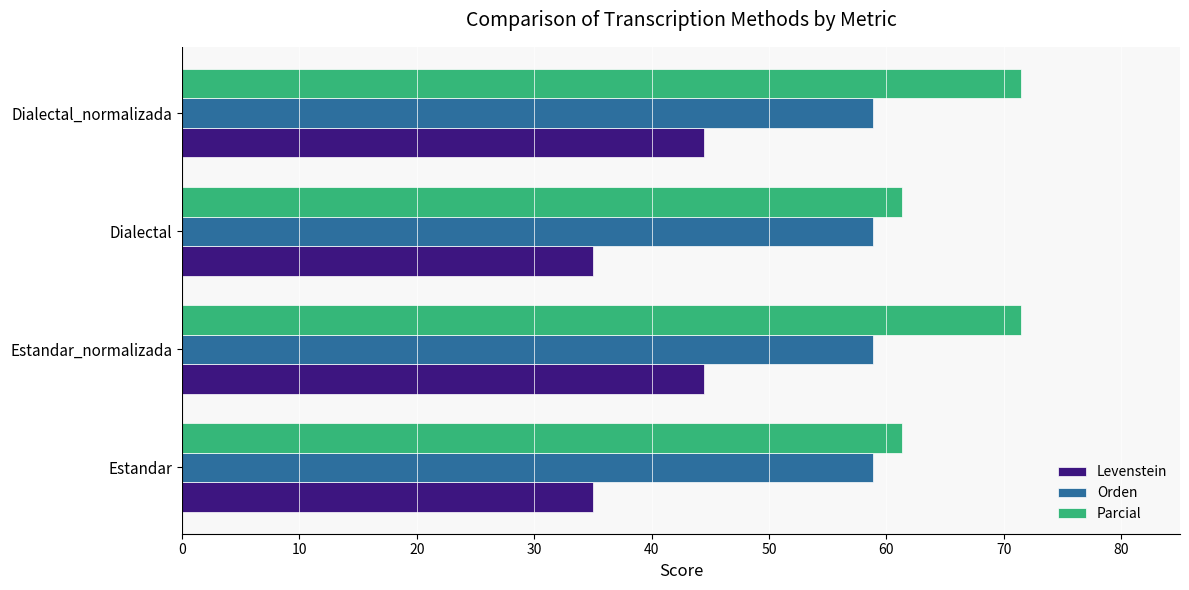

The Levenstein series shows 44.4 at Estandar_normalizada. True or false?

True